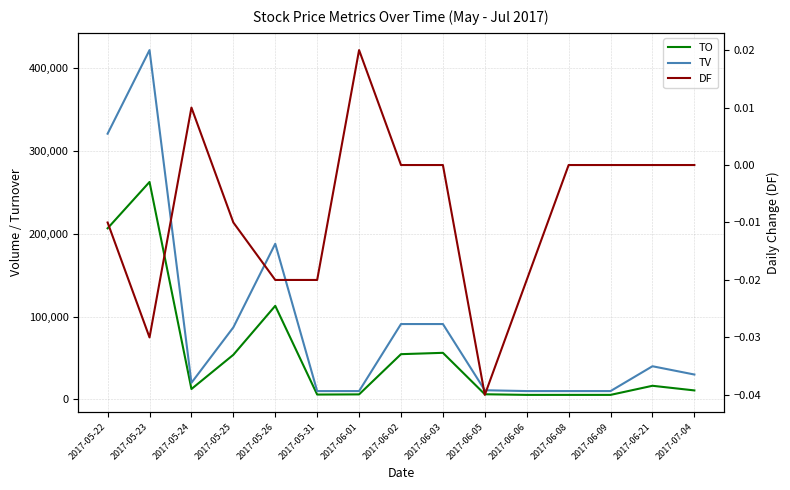

What is the difference between the TO values at 2017-06-06 and 2017-05-22?

201270.0